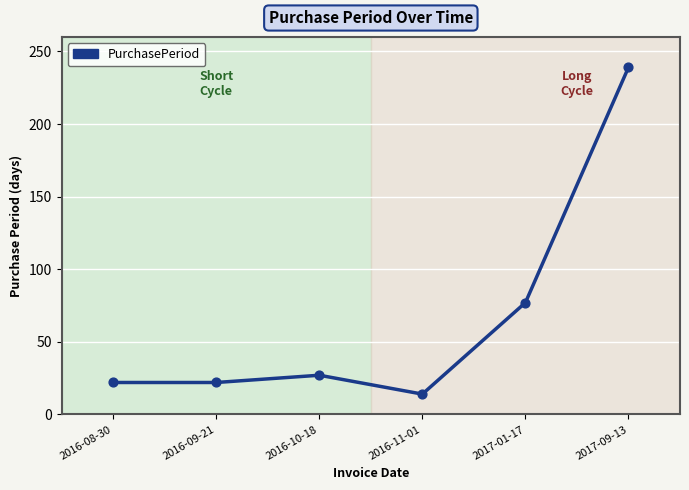

What is the ratio of the value at 2016-10-18 to the value at 2016-08-30?

1.2